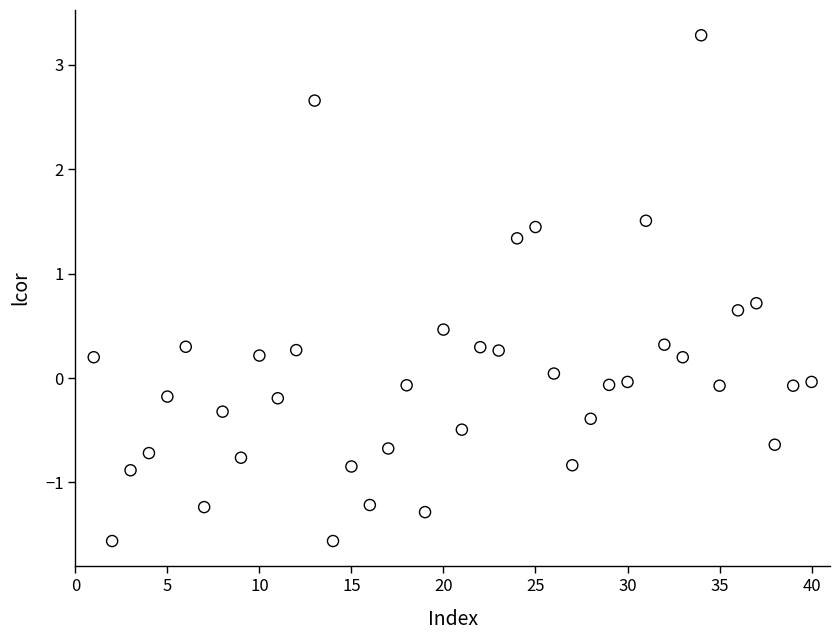

What is the range of X values (max minus min)?

39.0